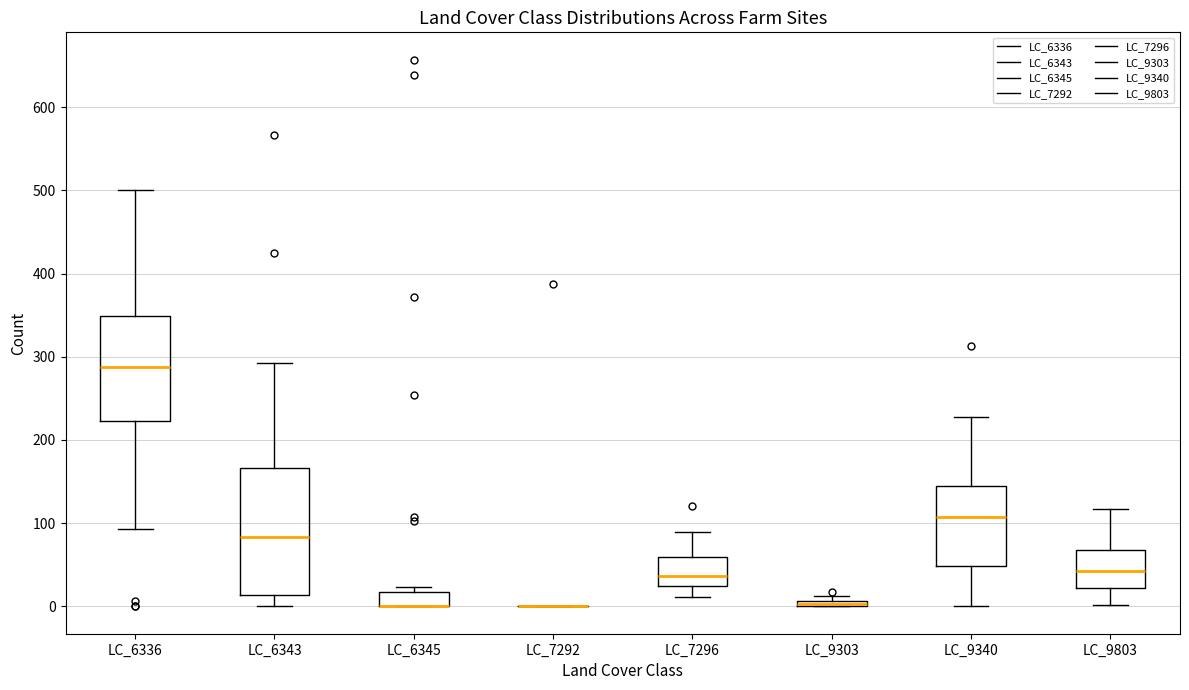

Where does the lower whisker of the box for LC_6336 end on the y-axis? The values are not printed on the chart, so give them approximately, as read against the axis.

90